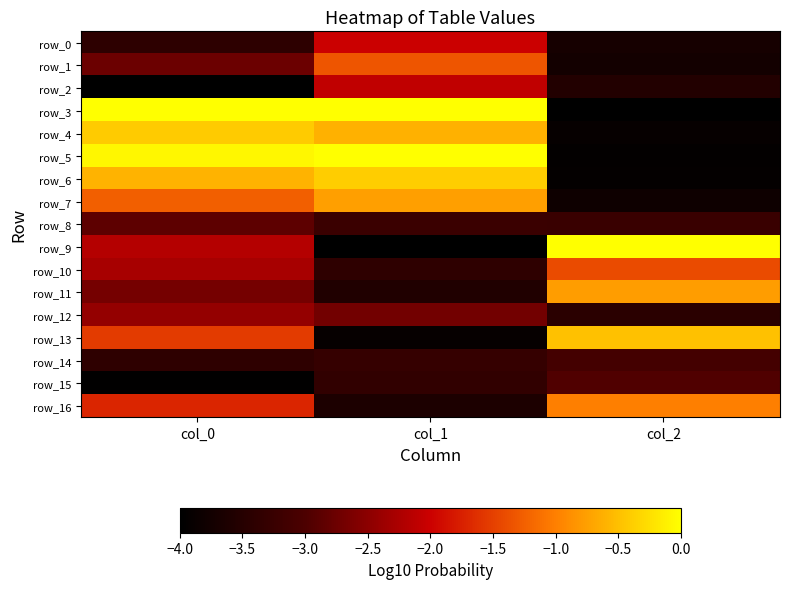

Count the row_3 values in the range -4 to 0.

3